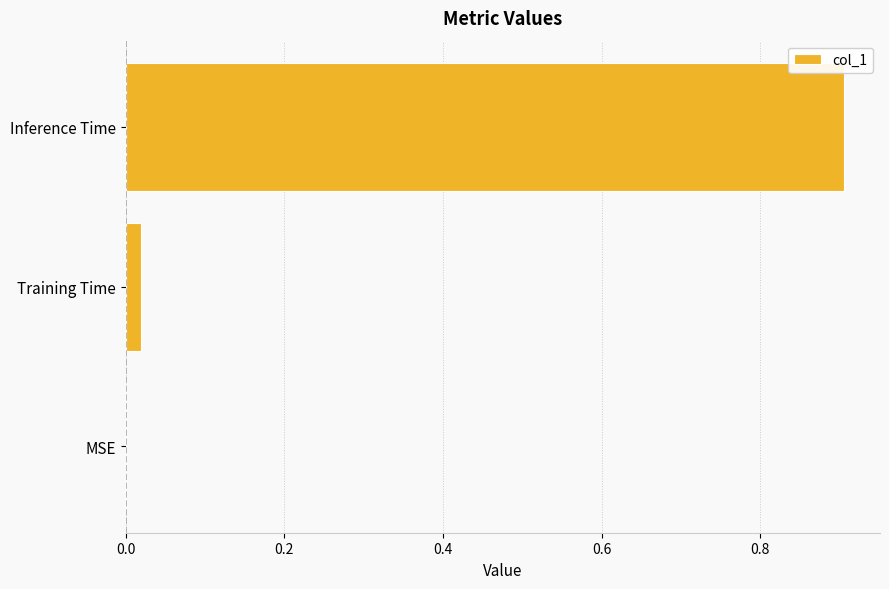

The value at Training Time is 0.0. True or false?

True